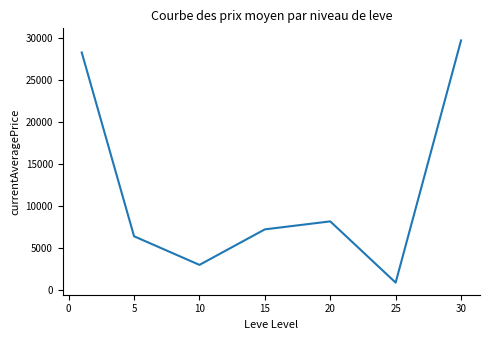

Reading right to left, what are all the values shown in this chart?

29738.5	913.0	8202.5	7250.5	3023.3	6428.7	28303.7